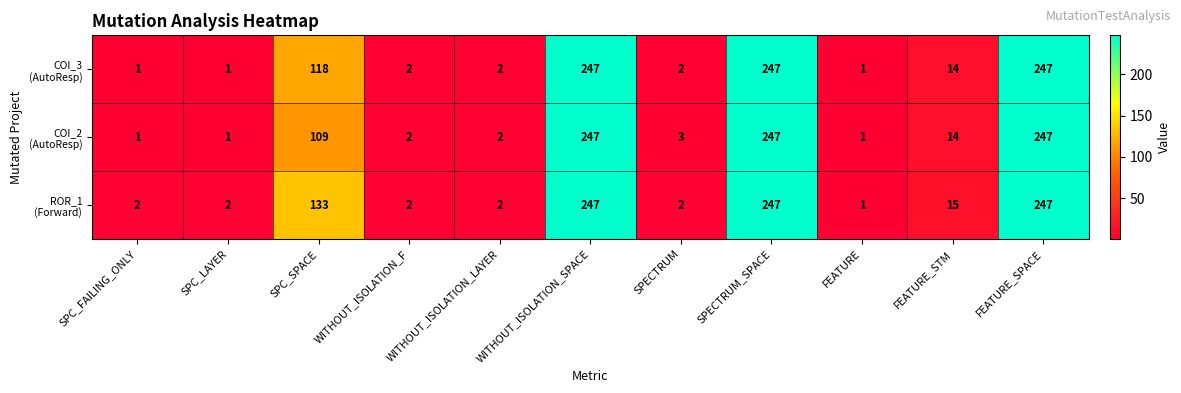

At how many categories does at least one series exceed 119?

4